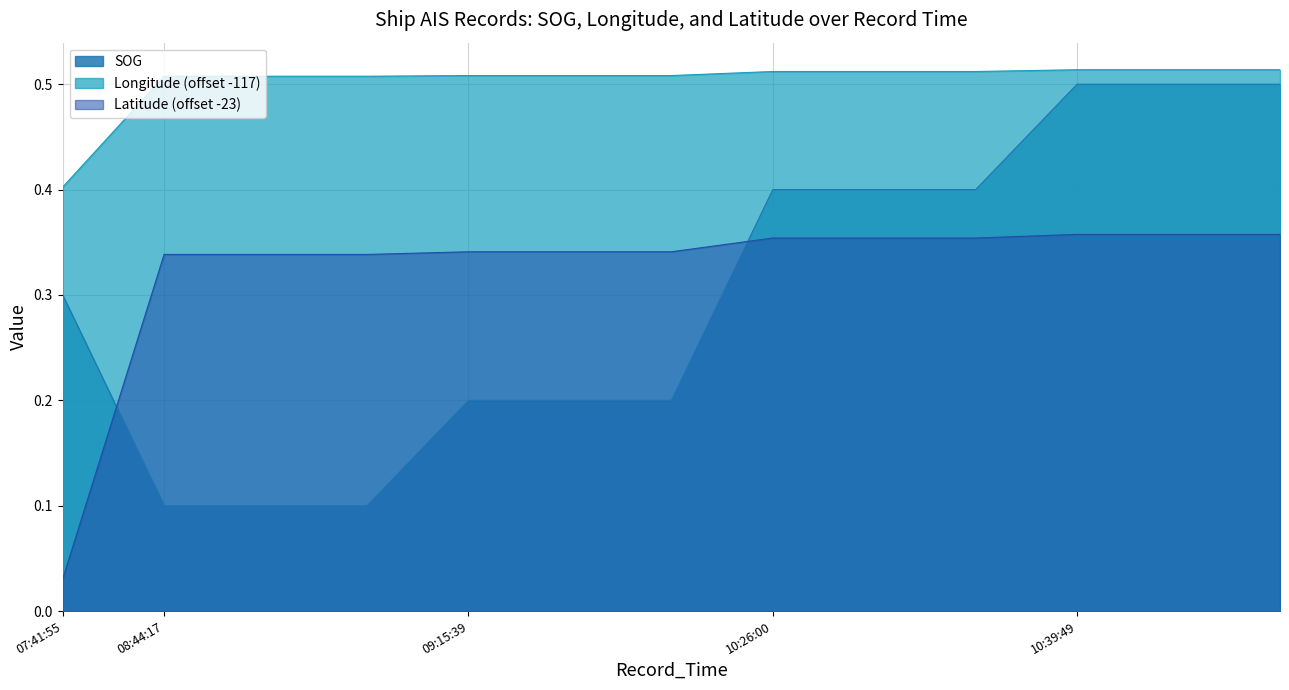

What is the approximate value of Latitude at 2024-04-28 10:39:49?

0.4